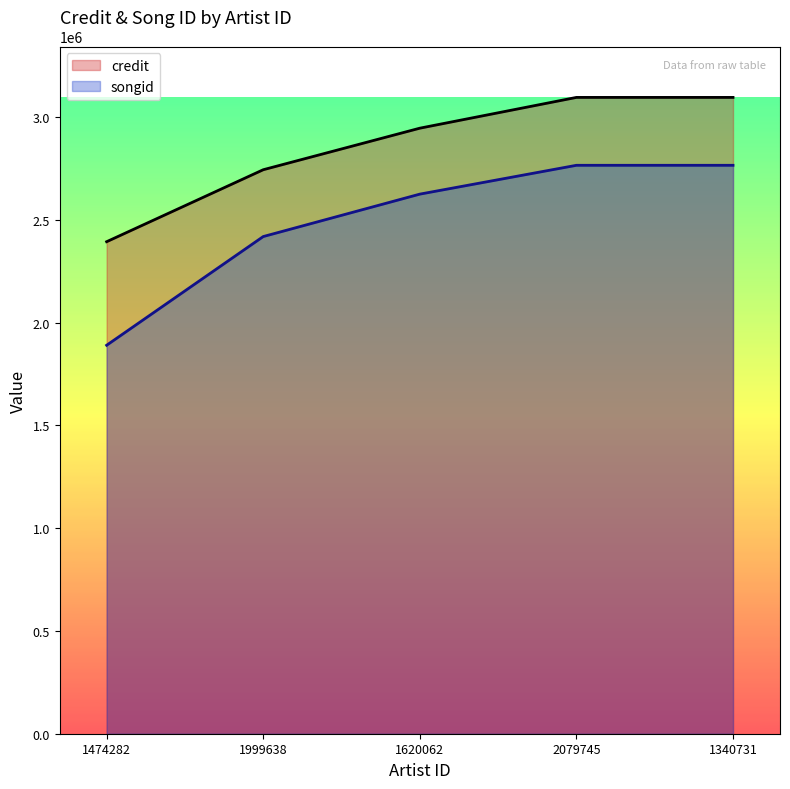

Where does the songid series first go above 2625723?

2079745